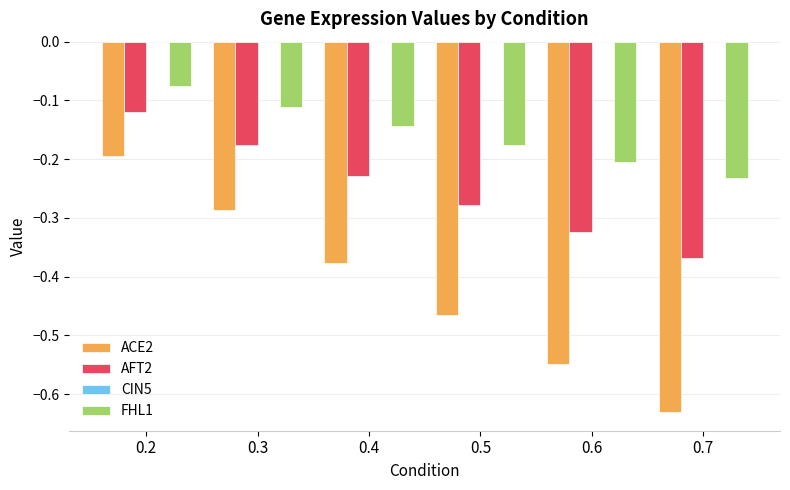

Which series has the widest spread of values?

ACE2